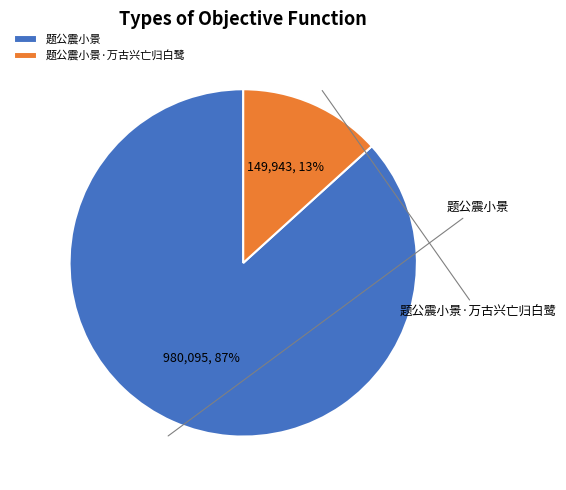

What is the change in value from 题公震小景 to 题公震小景·万古兴亡归白鹭?

-830152